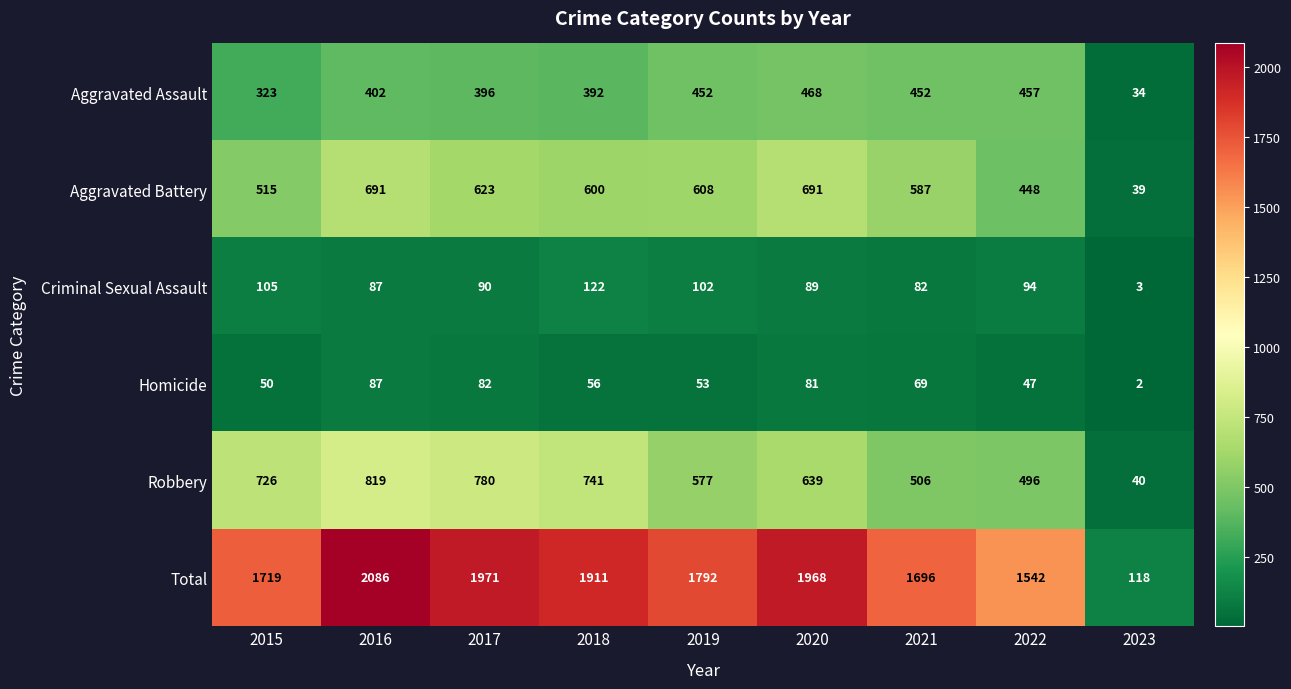

What is the sum of all Aggravated Assault values?

3376